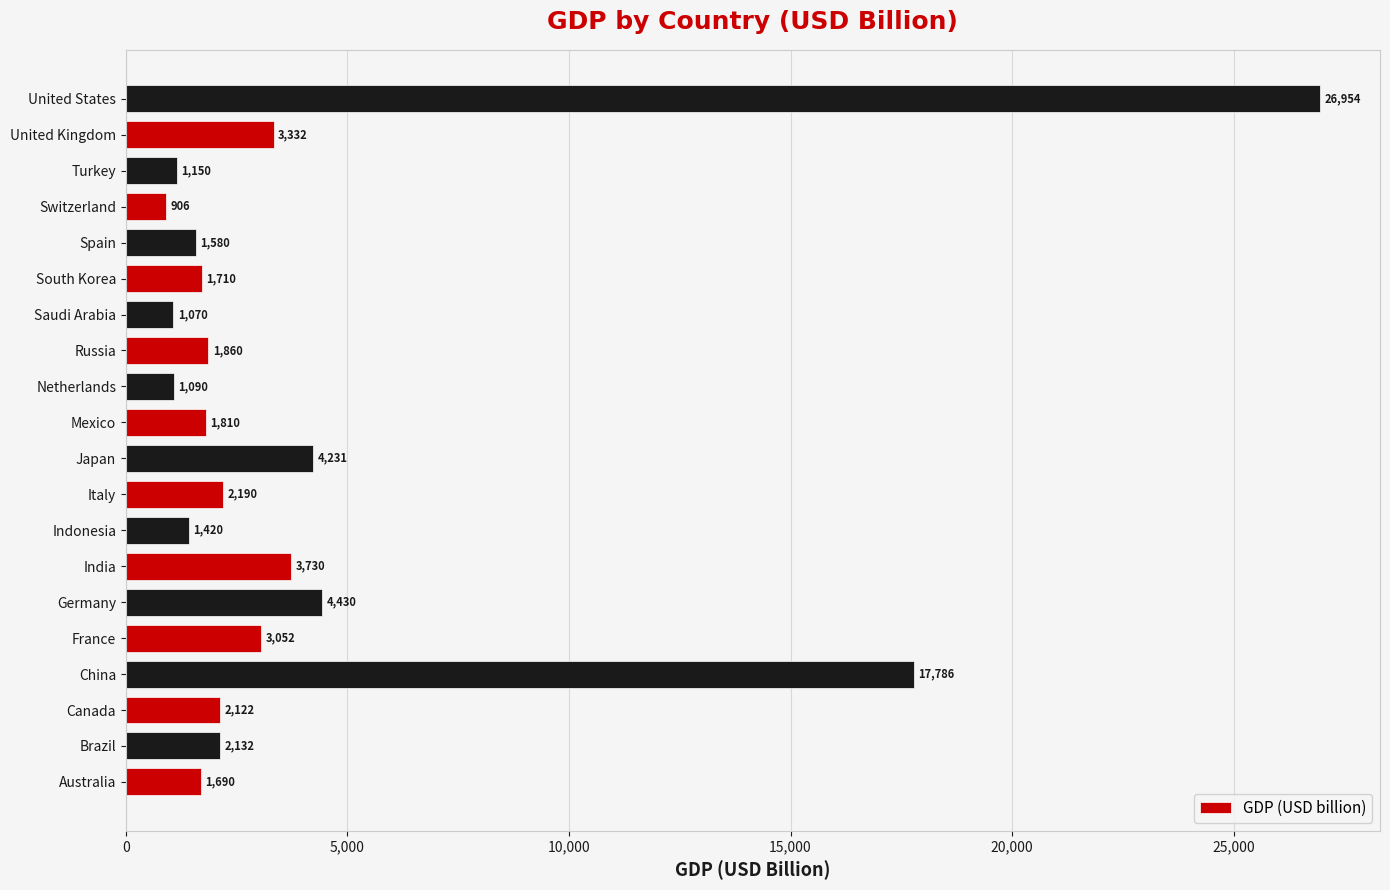

Which has a higher value, United States or Spain?

United States